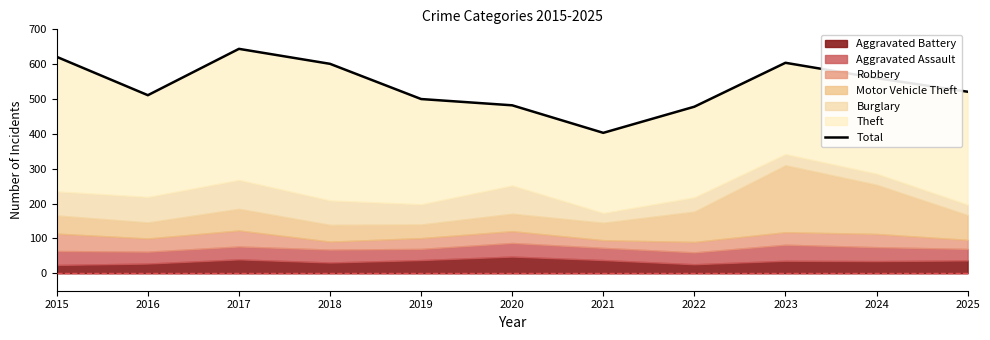

The value at 2015 is 621. True or false?

True